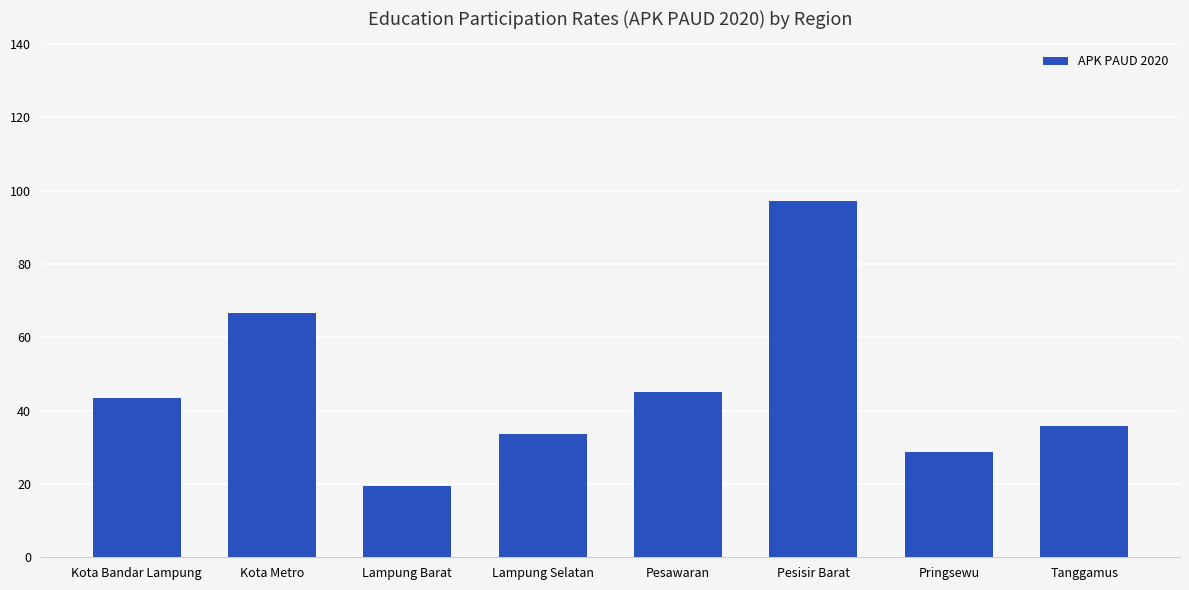

Rank the categories by value from highest to lowest.

Pesisir Barat, Kota Metro, Pesawaran, Kota Bandar Lampung, Tanggamus, Lampung Selatan, Pringsewu, Lampung Barat